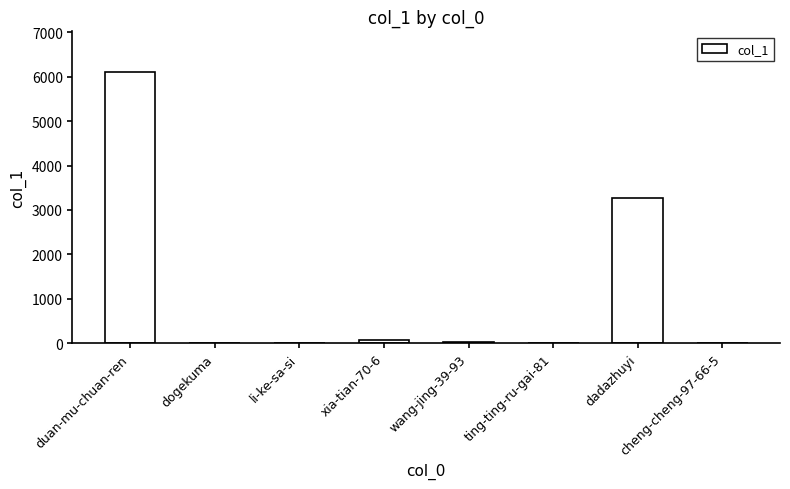

What is the greatest value displayed?

6107